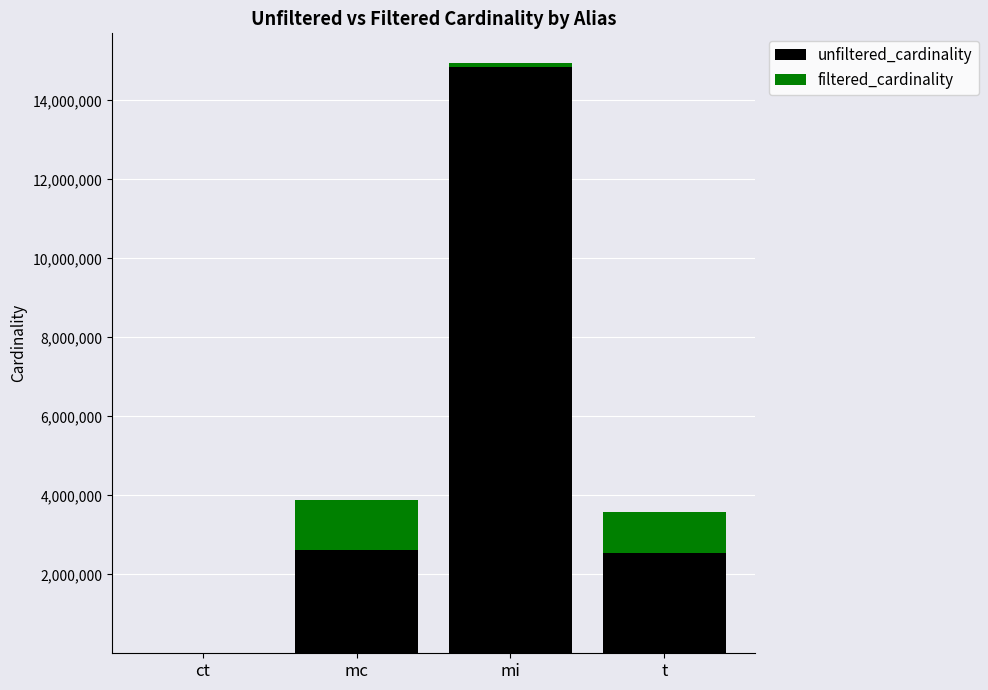

What is the total value across all series at t?

3571112